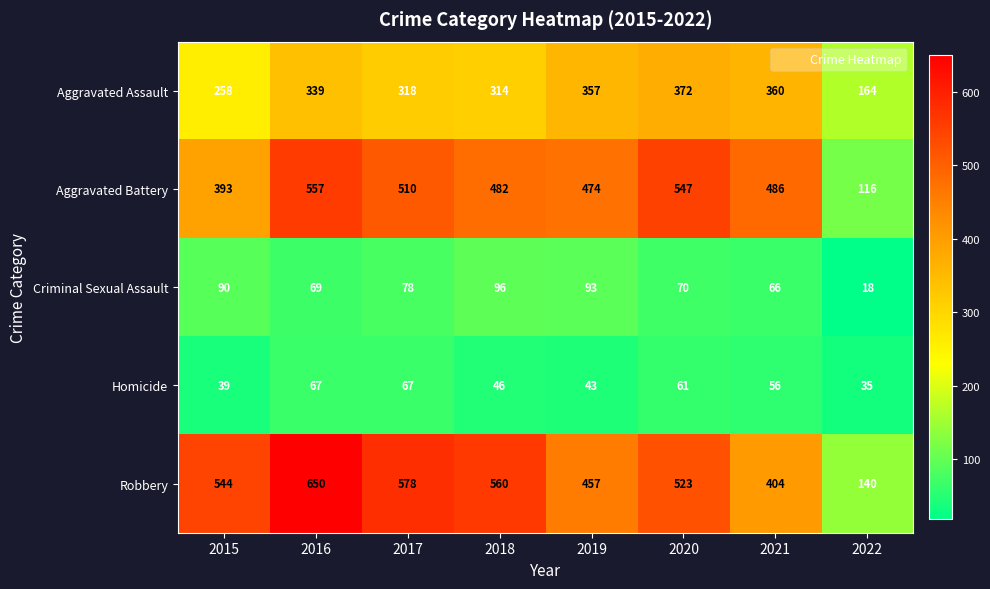

At which label is Aggravated Battery closest to 336?

2015